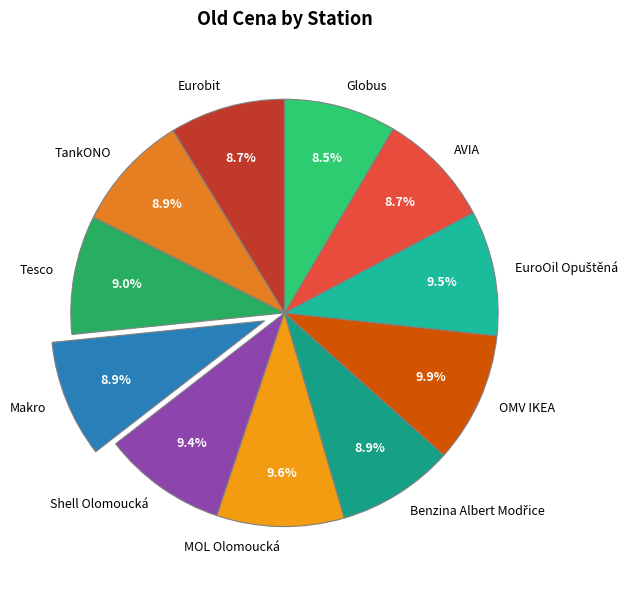

To the nearest percent, what is the difference between the largest and smallest slice percentages?

1%